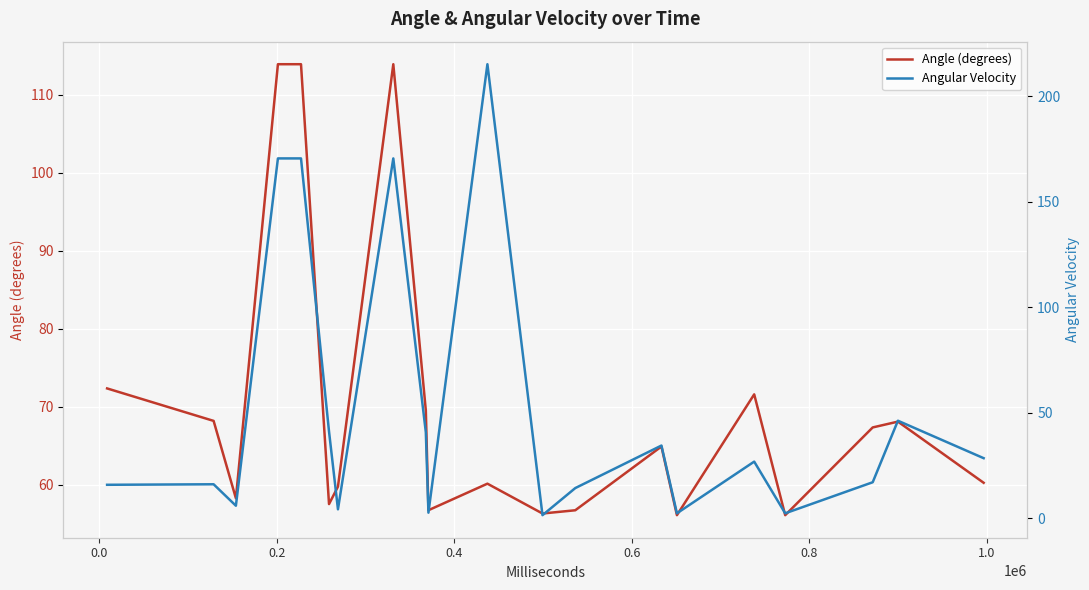

What is the difference between the second highest and minimum values in the Angular Velocity series?

169.3